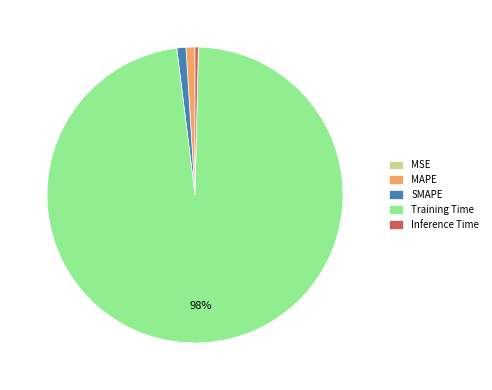

Between MAPE and Training Time, which is larger?

Training Time